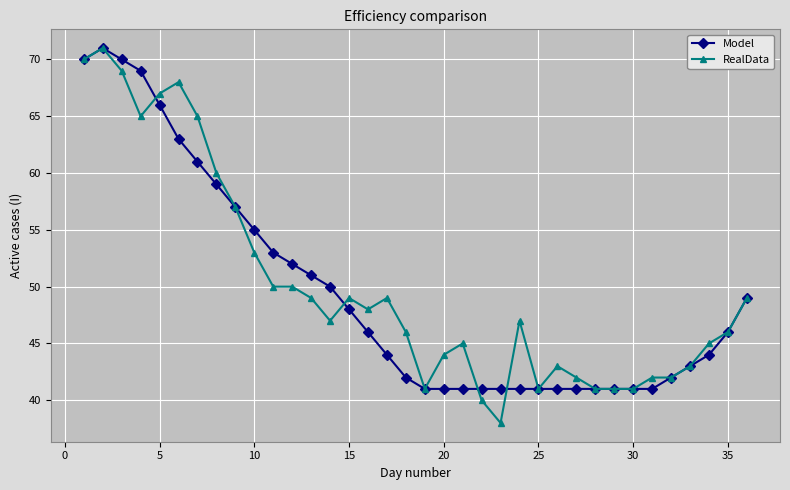

Which series has the widest spread of values?

RealData